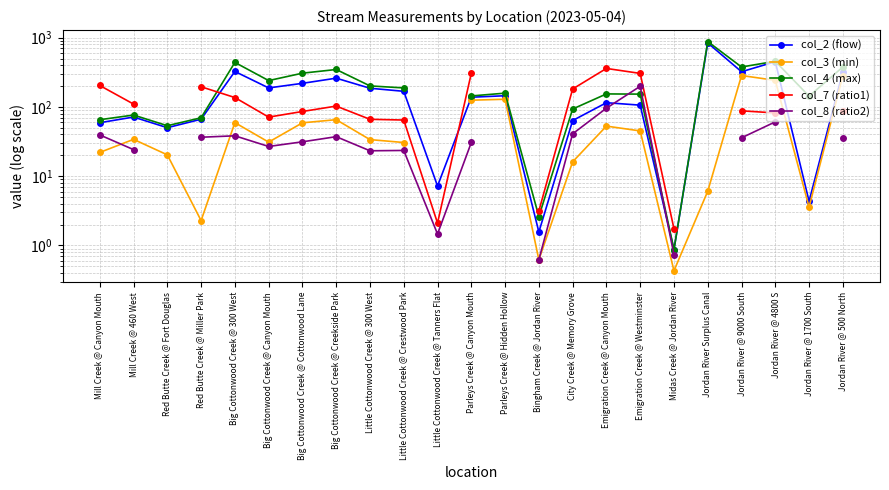

What position from the right is Mill Creek @ 460 West?

22